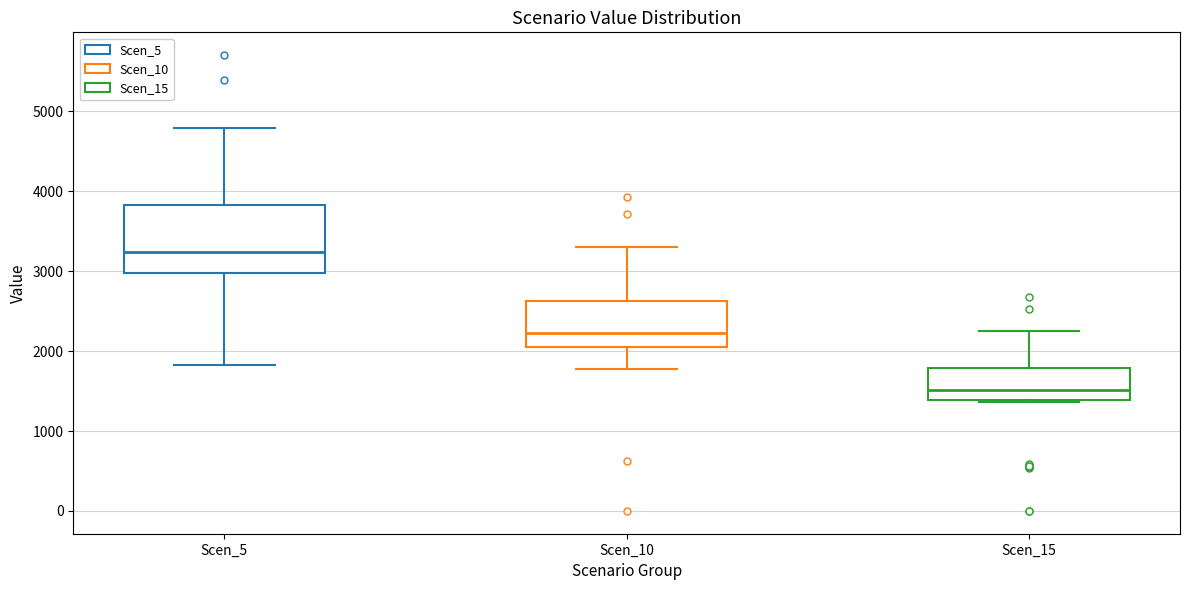

Comparing the boxes themselves (not the whiskers), which one is the tallest?

Scen_5